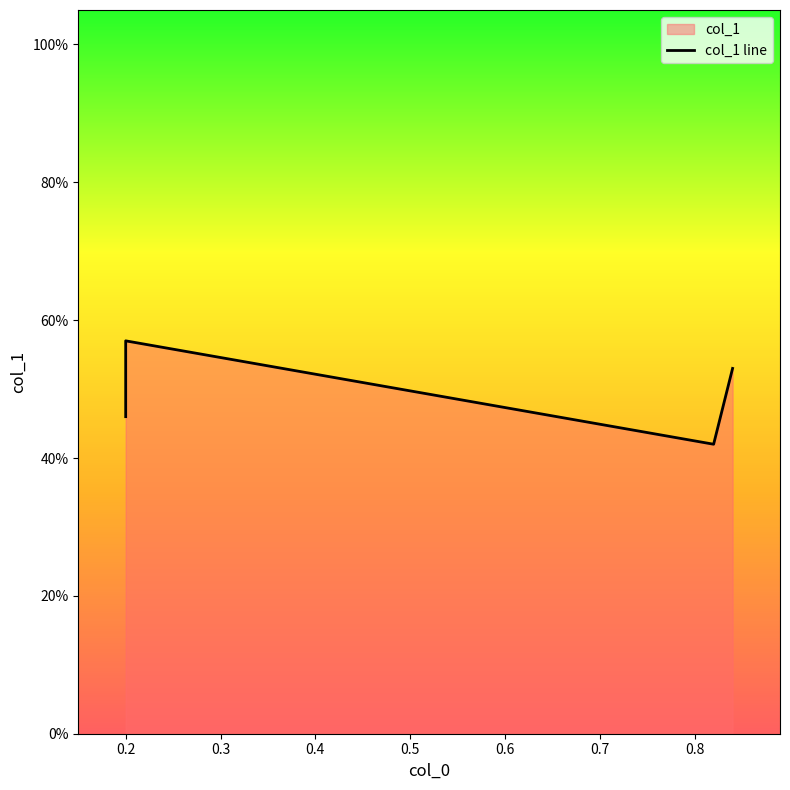

Reading right to left, extract all data points from this chart.

0.5	0.4	0.6	0.5